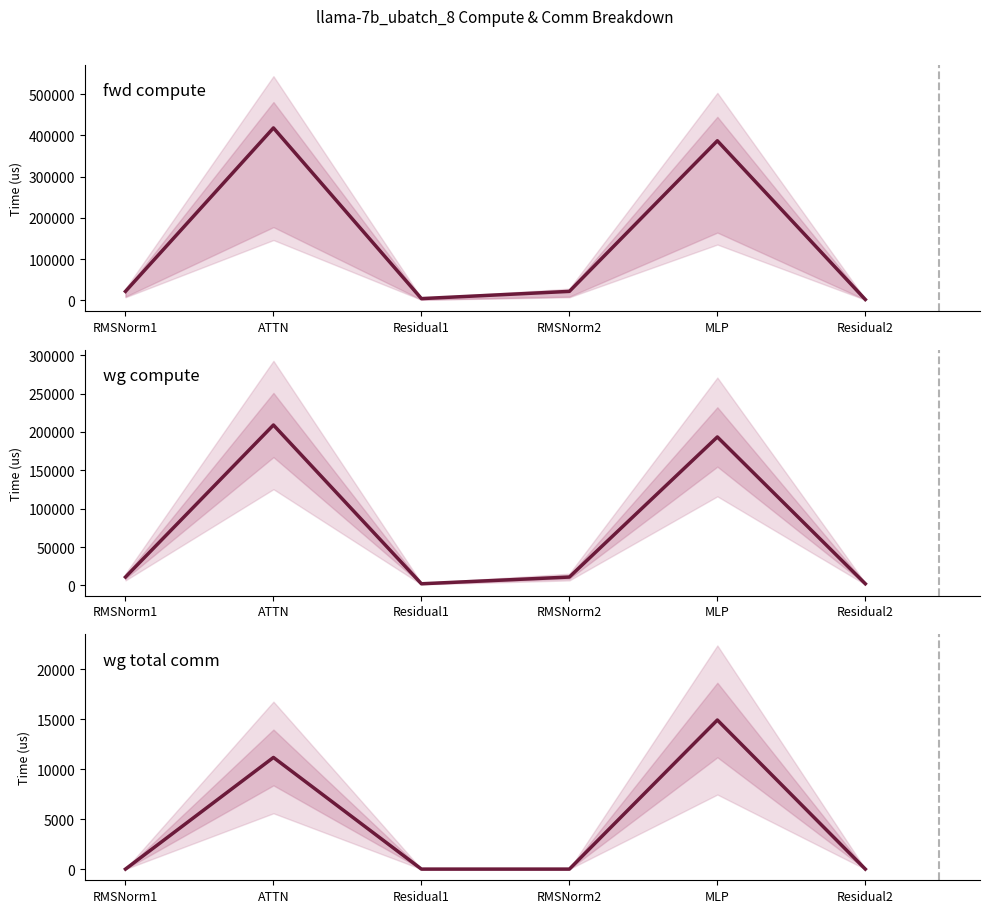

What is the label of the 1st point from the right?

Residual2